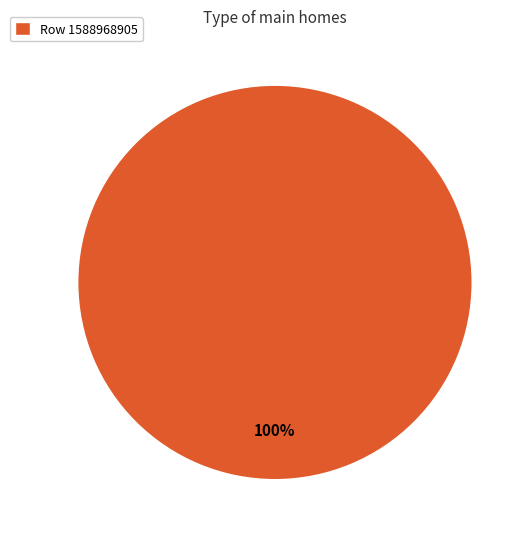

What percentage is the Row 1588968905 slice, to the nearest percent?

100%